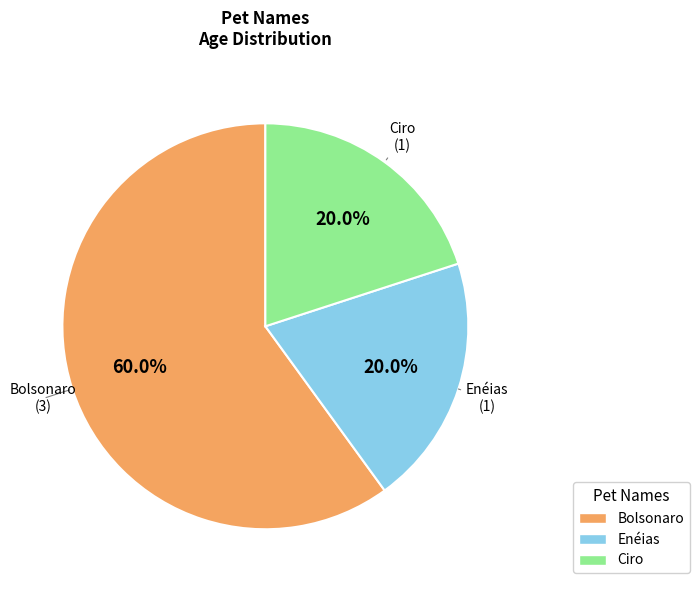

What is the largest slice in the pie chart?

Bolsonaro